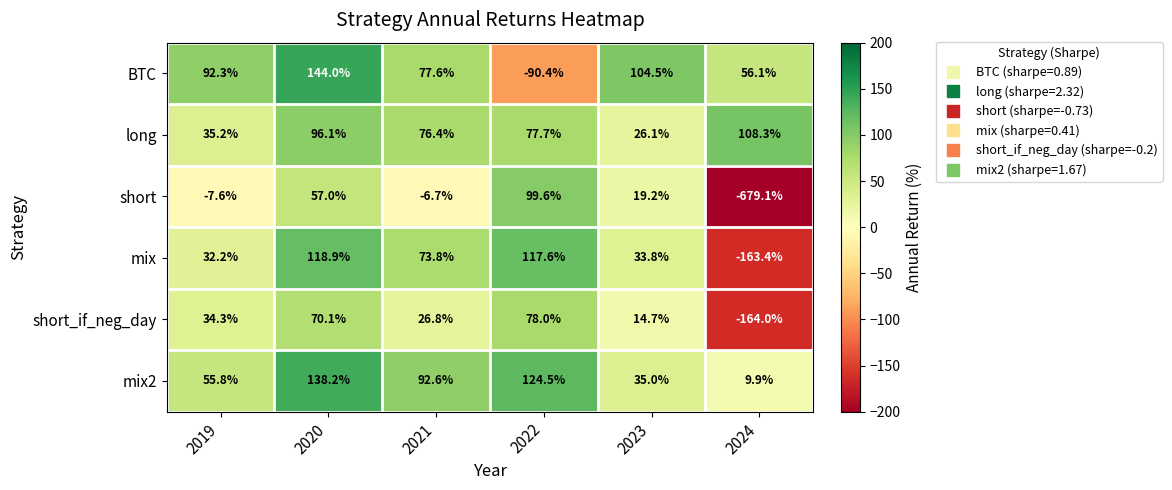

The BTC series shows -90.4 at 2022. True or false?

True